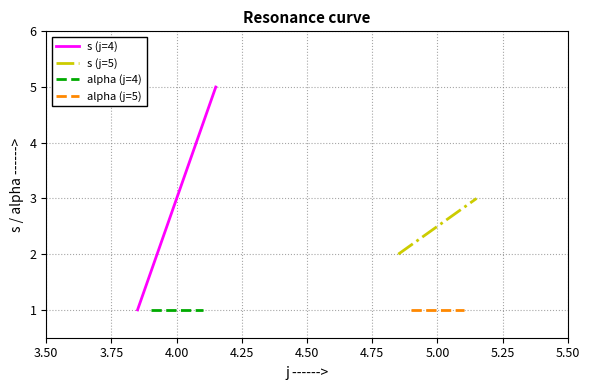

Reading right to left, transcribe all the data shown in this chart.

s: 5=3	5=2	4=5	4=4	4=3	4=2	4=1
alpha: 5=1	5=1	4=1	4=1	4=1	4=1	4=1